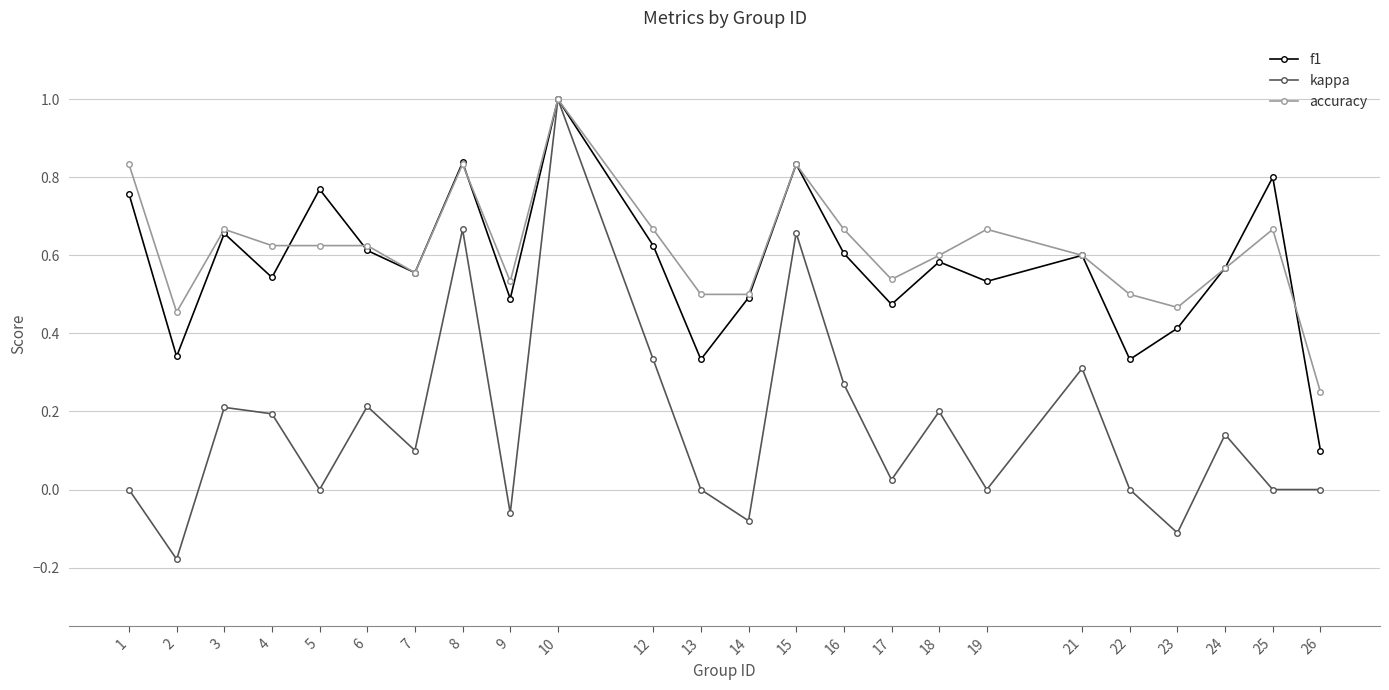

How many series are shown in this chart?

3